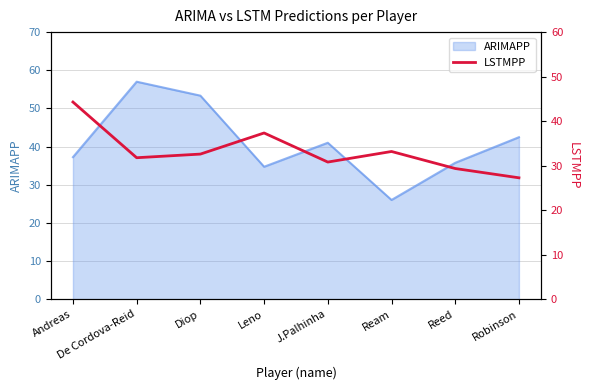

List the labels in order of value, smallest first.

Robinson, Reed, J.Palhinha, De Cordova-Reid, Diop, Ream, Leno, Andreas